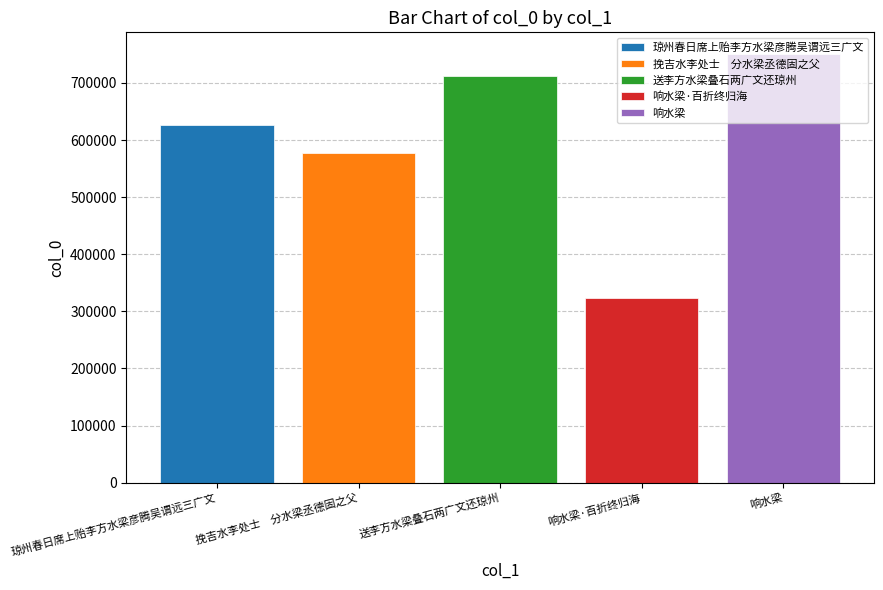

What is the spread (max minus min) of values at 送李方水梁叠石两广文还琼州?

428284